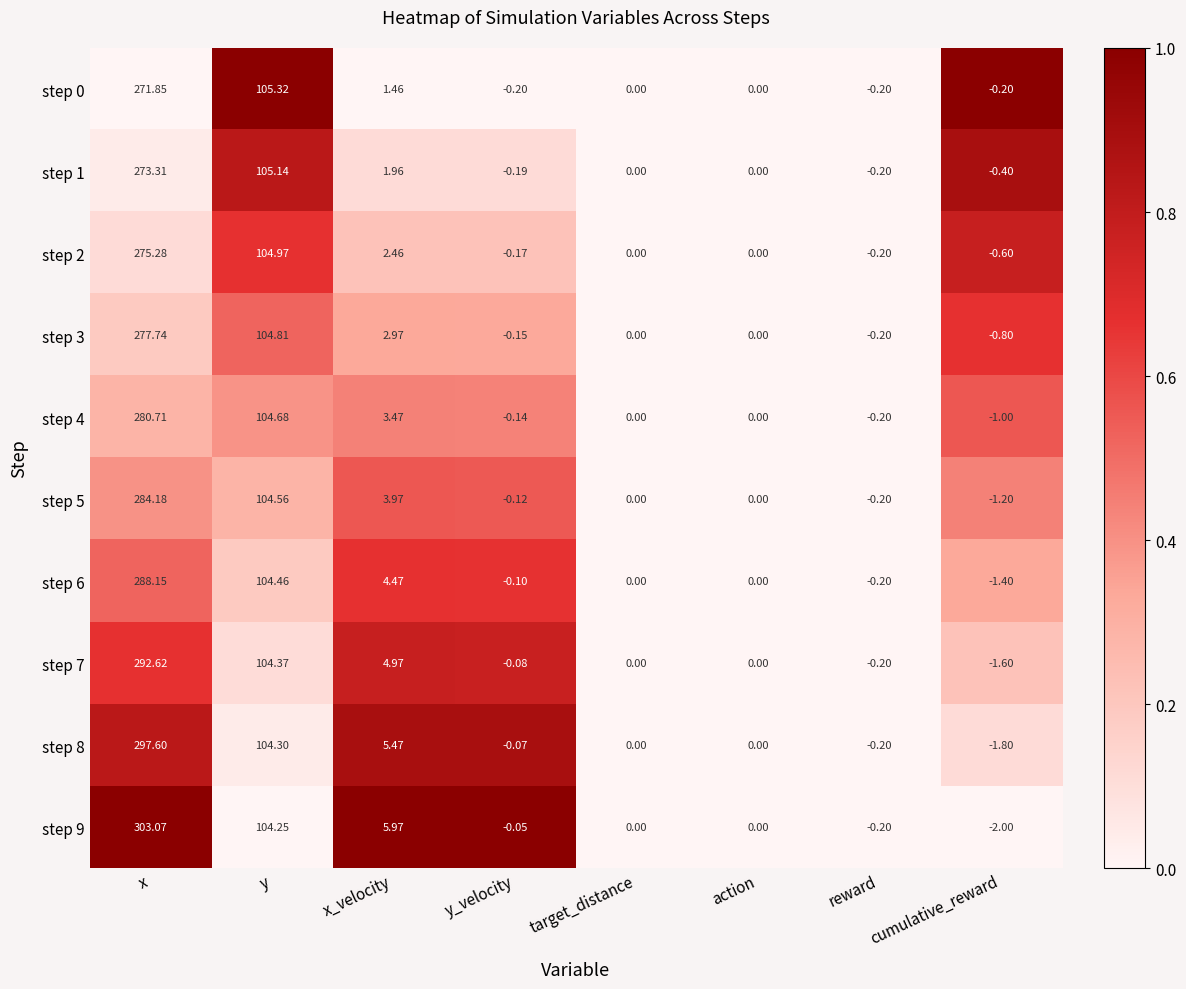

At which category is the sum across all series the highest?

x